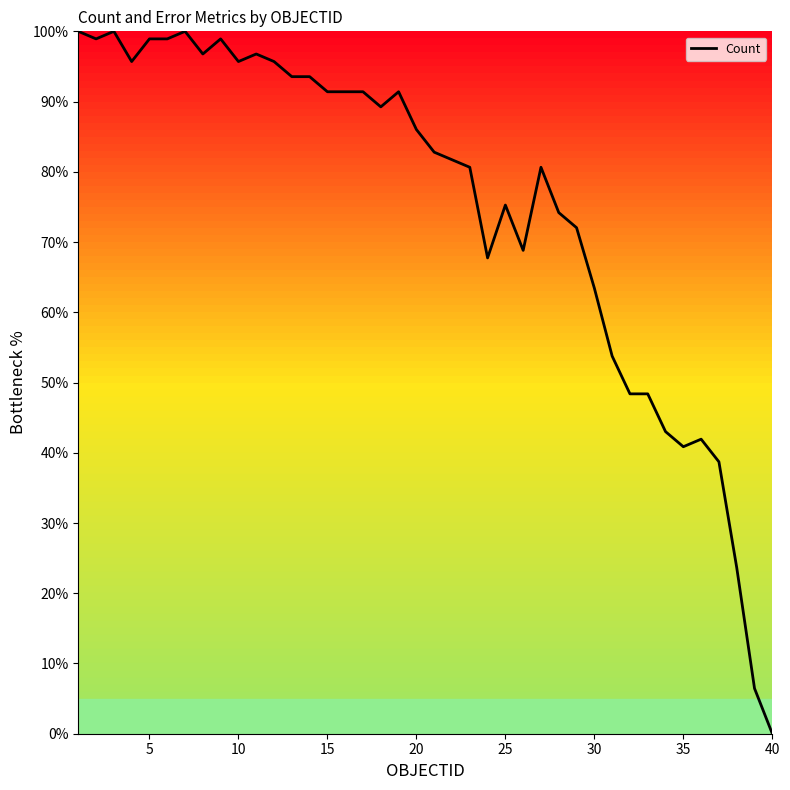

What value does the data have at 10?

95.7